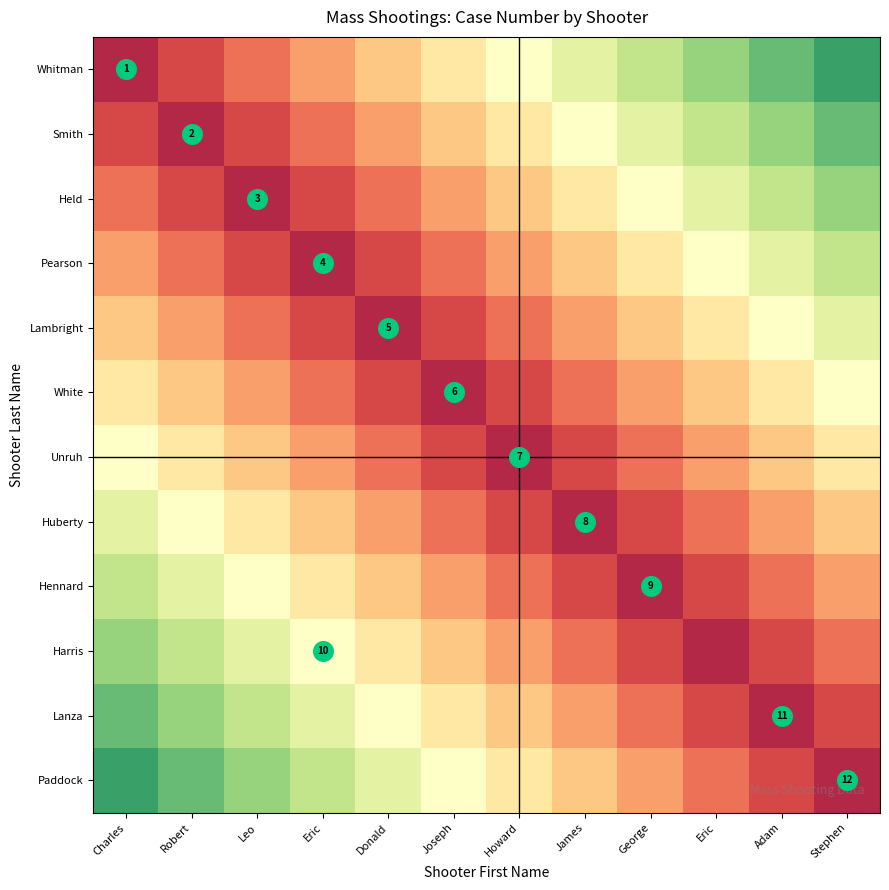

List the labels in order of Paddock value, largest first.

Charles, Robert, Leo, Eric, Donald, Joseph, Howard, James, George, Eric, Adam, Stephen